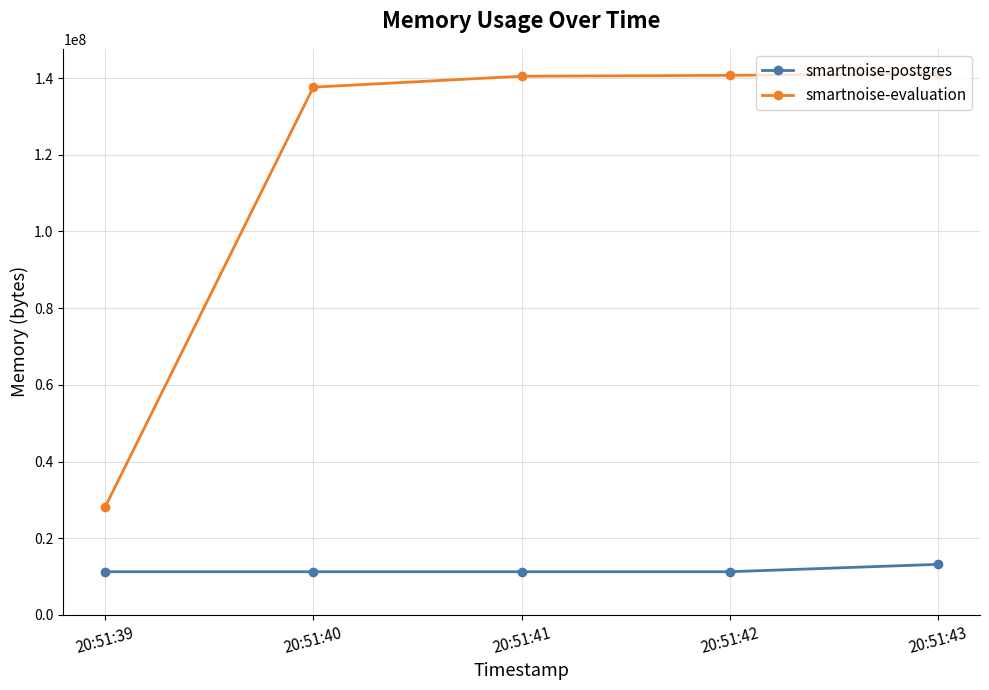

How many lines are shown in the chart?

2